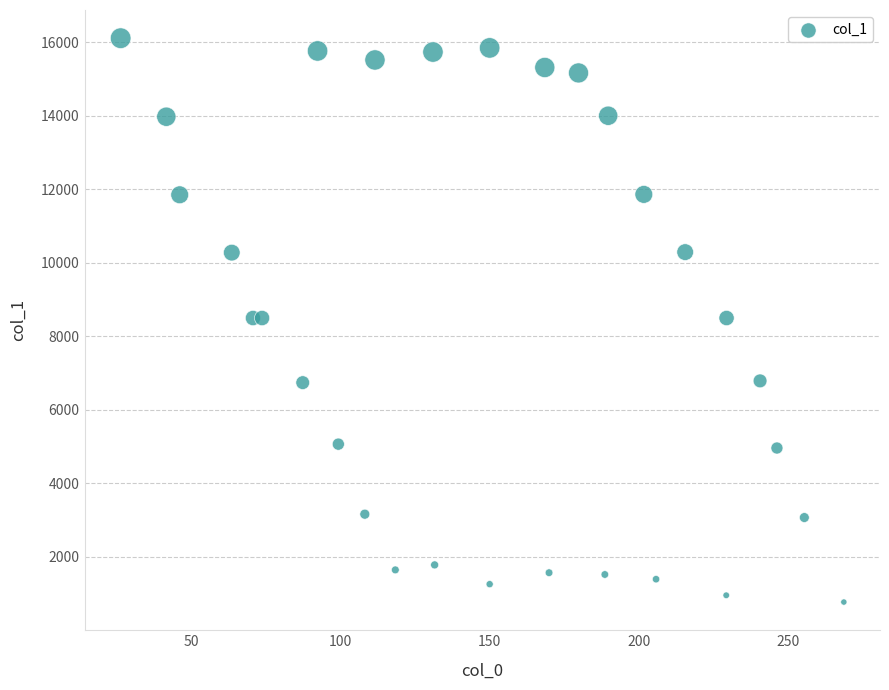

What is the range of X values (max minus min)?

242.4